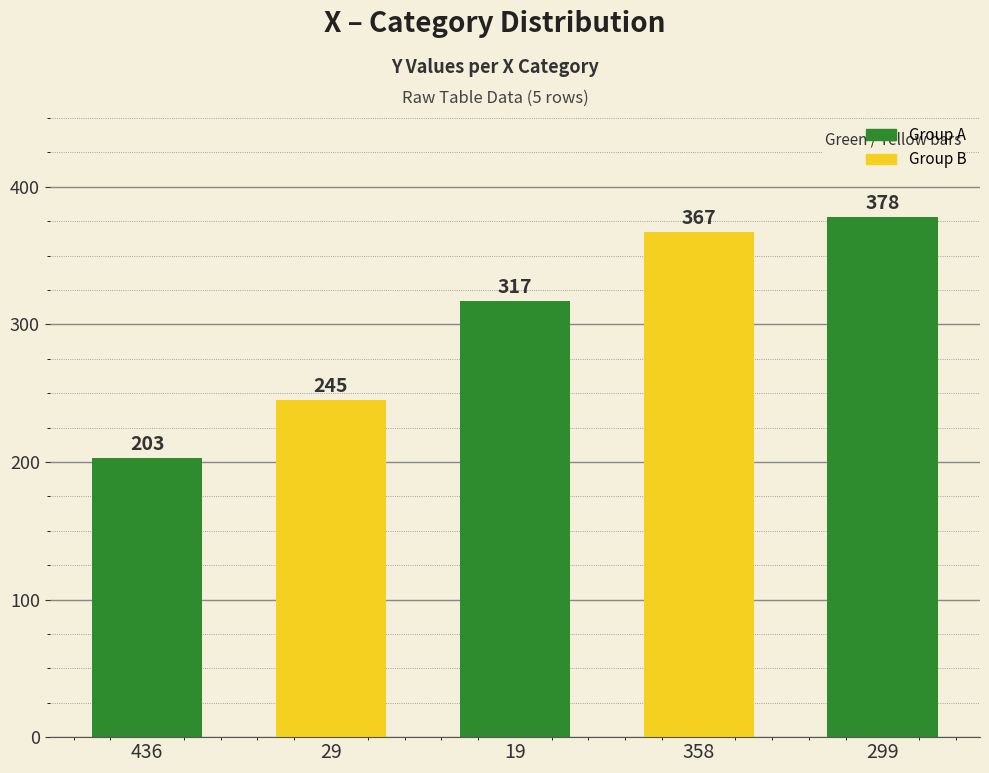

List the labels in order of value, smallest first.

436, 29, 19, 358, 299